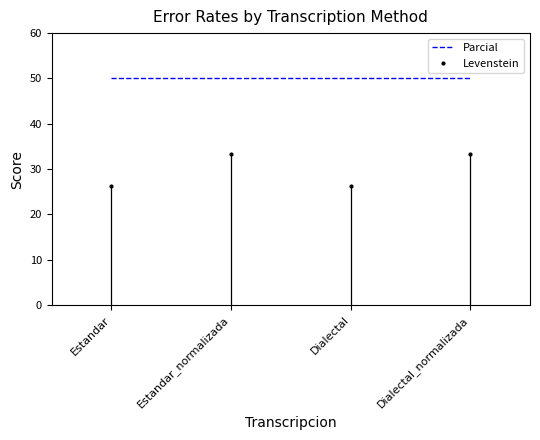

What position from the left is Dialectal_normalizada?

4